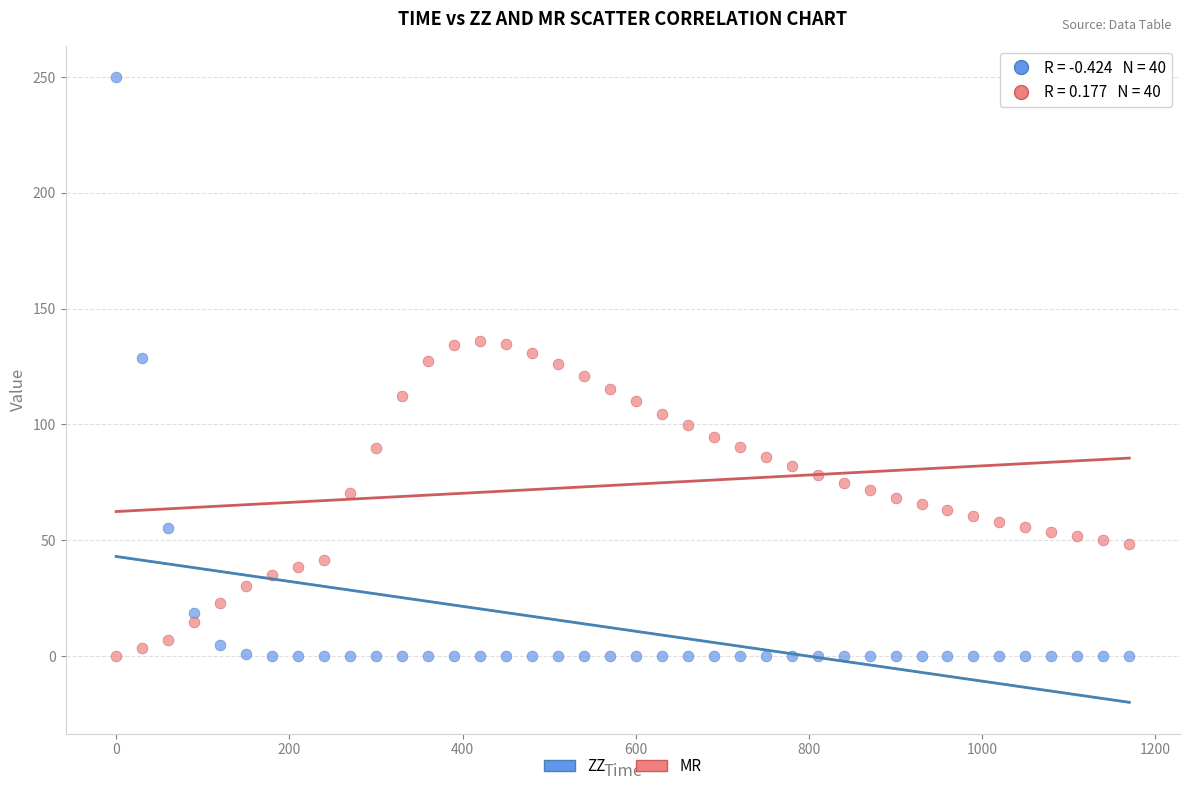

Which series has the largest Y range (max minus min)?

ZZ